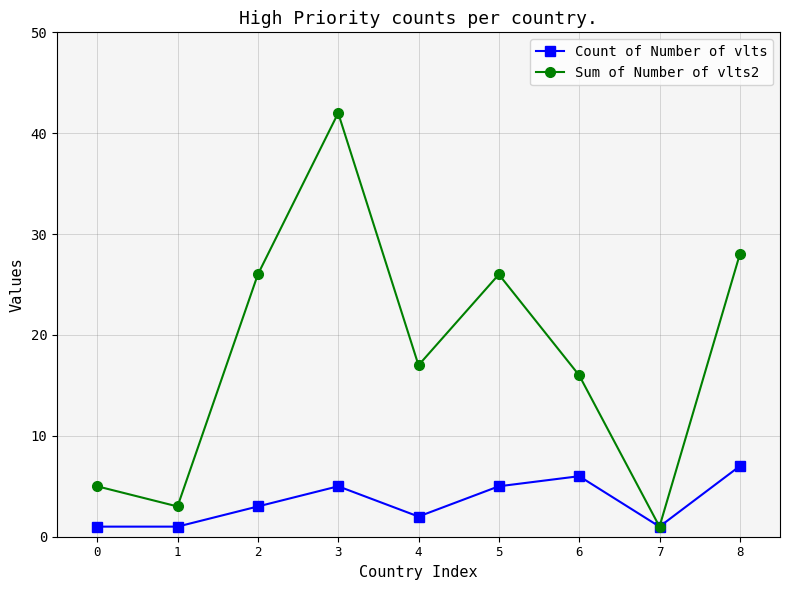

How many lines are shown in the chart?

2